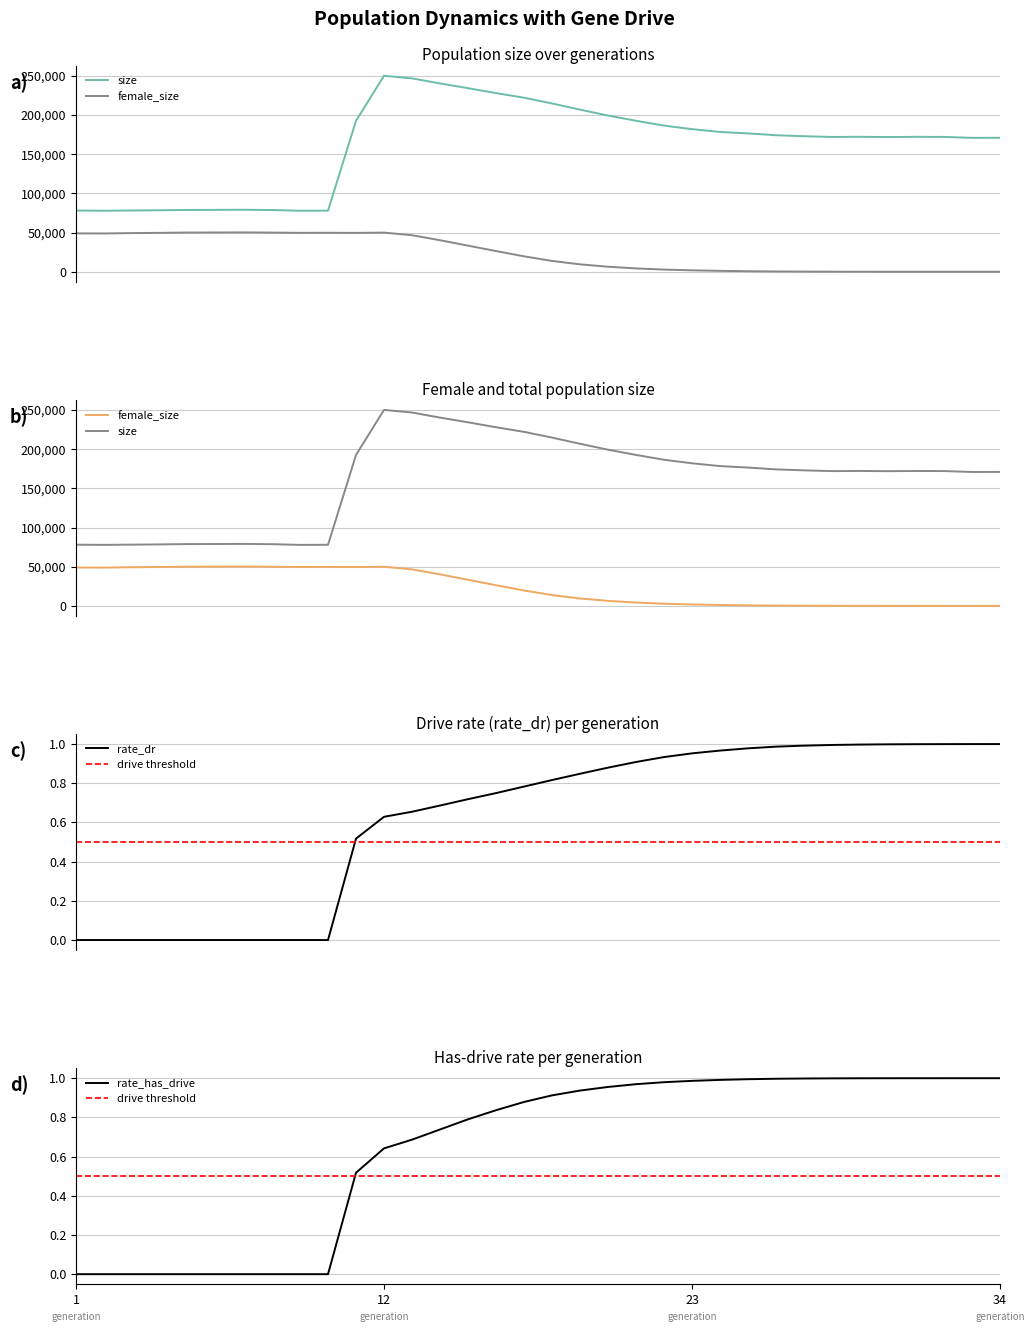

Is it true that size equals 287871.6 at 32?

False